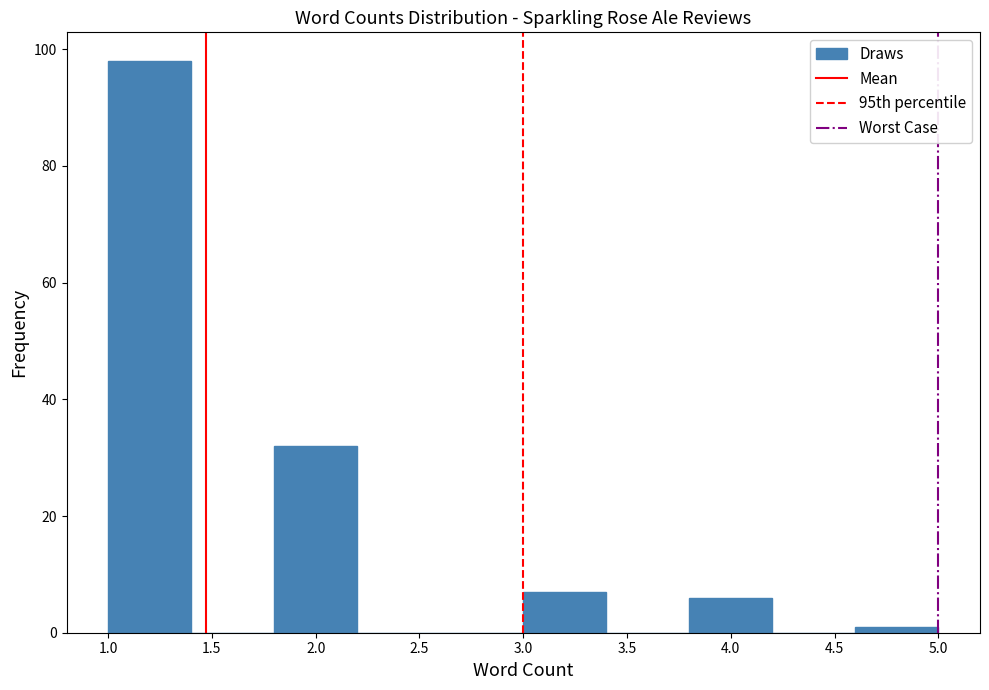

Which range on the x-axis has the tallest bar?

1.0 to 1.4